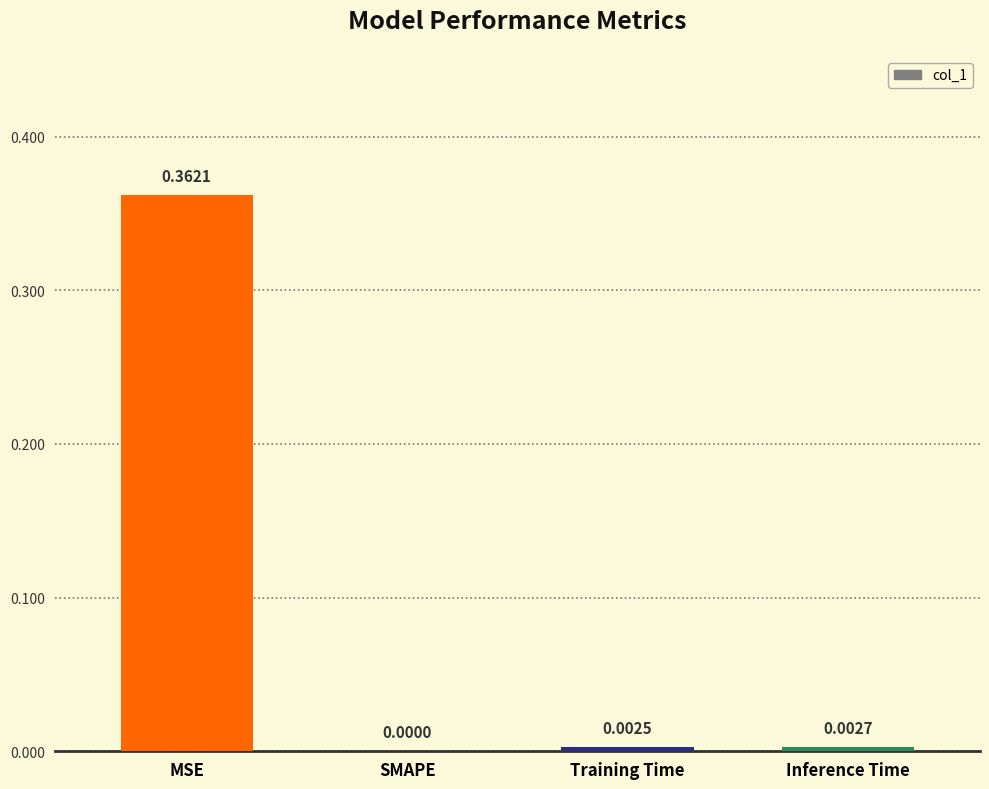

Which category has the highest value across all series?

MSE